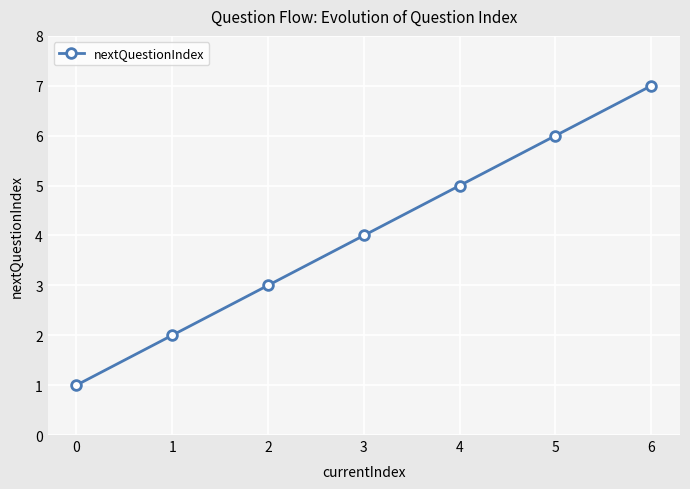

Rank the categories by value from lowest to highest.

0, 1, 2, 3, 4, 5, 6